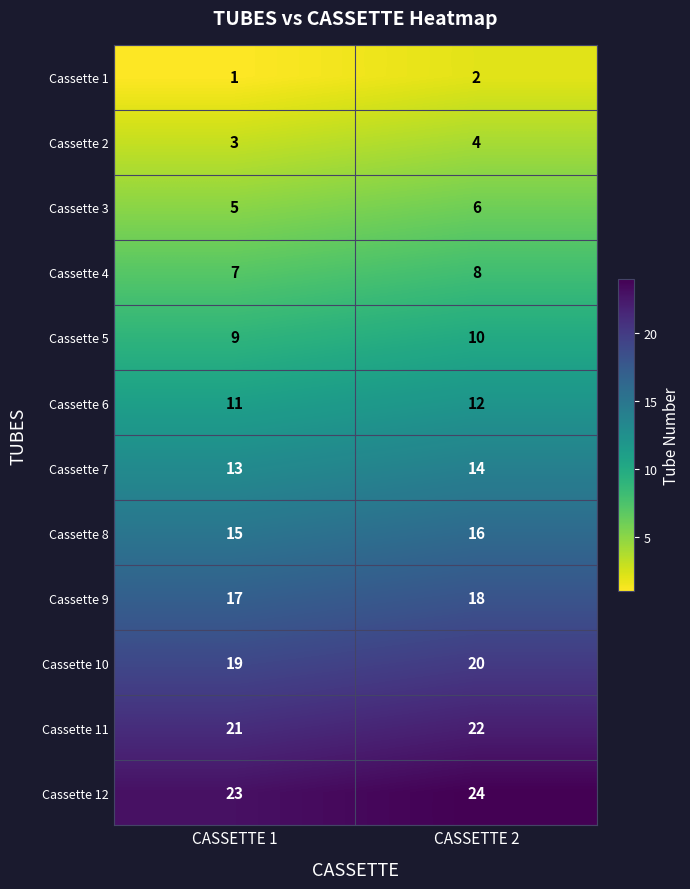

What is the sum of all Cassette 1 values?

3